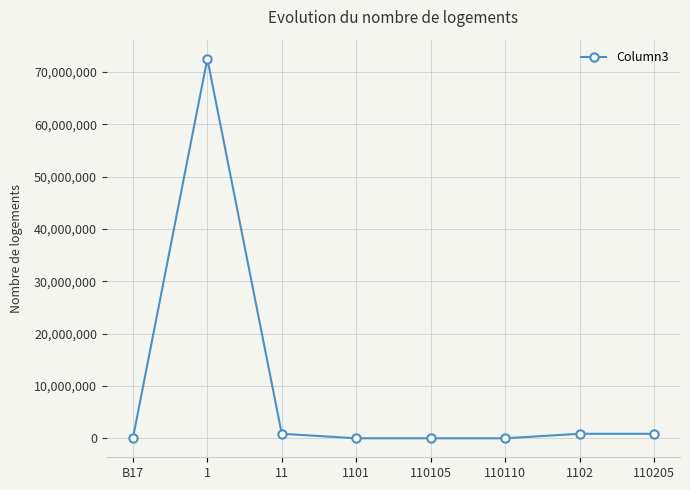

How many lines are shown in the chart?

1